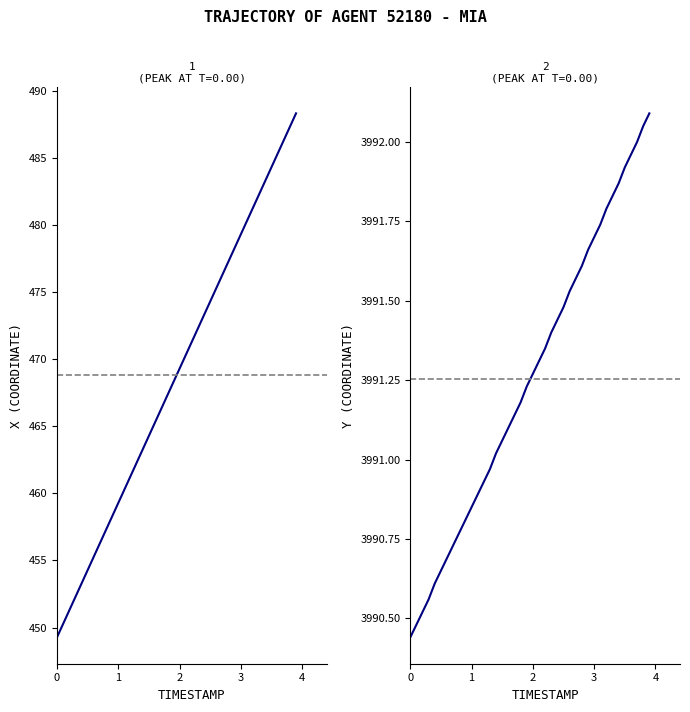

What is the value of the X point at the 27th from the left?

475.3